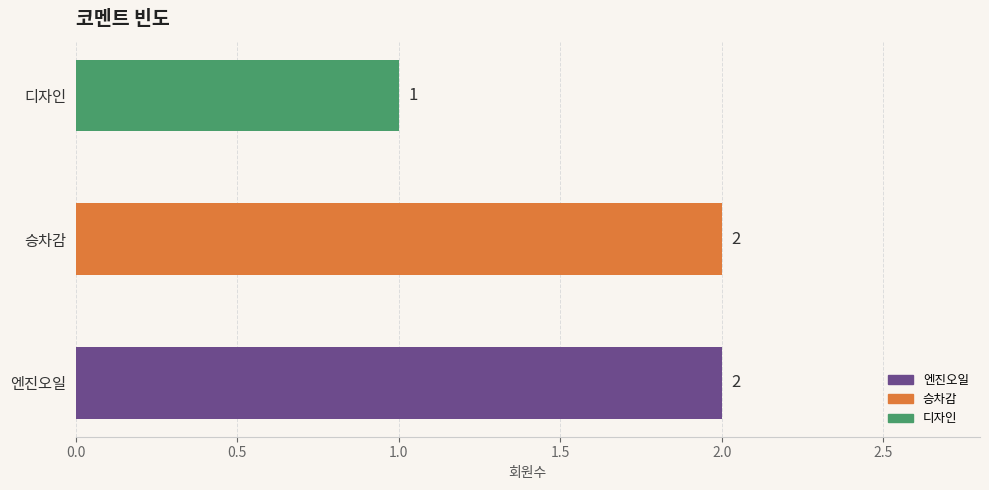

How many values are between 1 and 2?

3